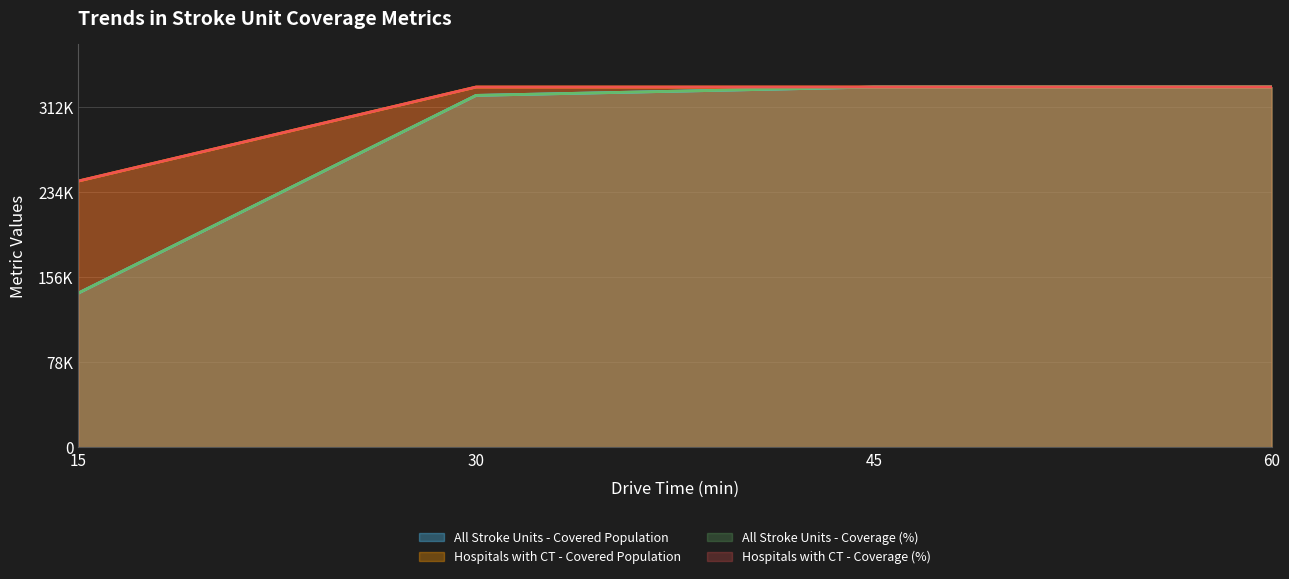

Reading left to right, transcribe all the data shown in this chart.

All Stroke Units - Covered Population: 141523.0	322857.0	330494.0	330521.0
Hospitals with CT - Covered Population: 244278.0	330521.0	330521.0	330521.0
All Stroke Units - Coverage (%): 141529.1	322852.9	330487.9	330521.0
Hospitals with CT - Coverage (%): 244288.1	330521.0	330521.0	330521.0